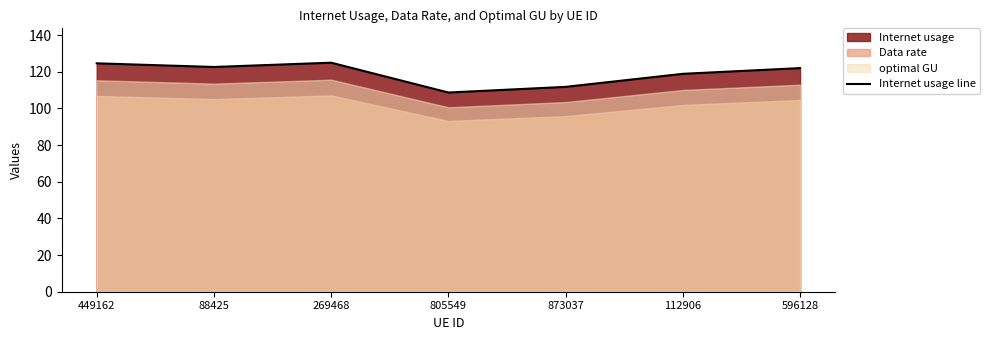

List the labels in order of value, smallest first.

805549, 873037, 112906, 596128, 88425, 449162, 269468